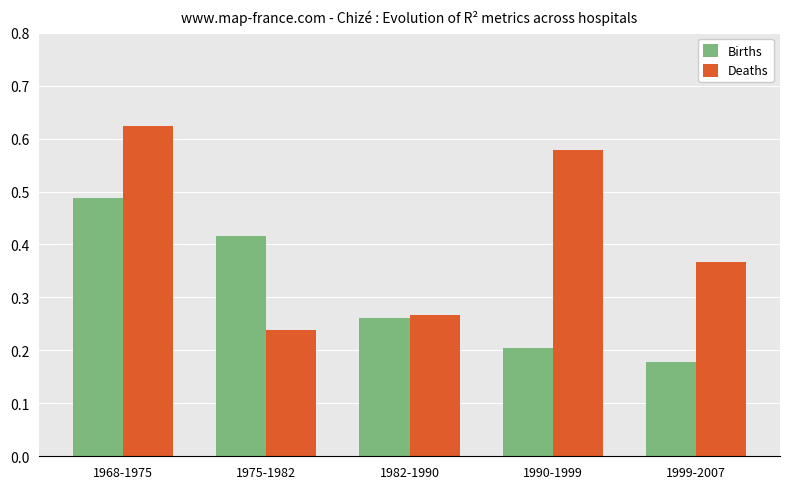

List the series in order of their peak value, lowest first.

Births, Deaths